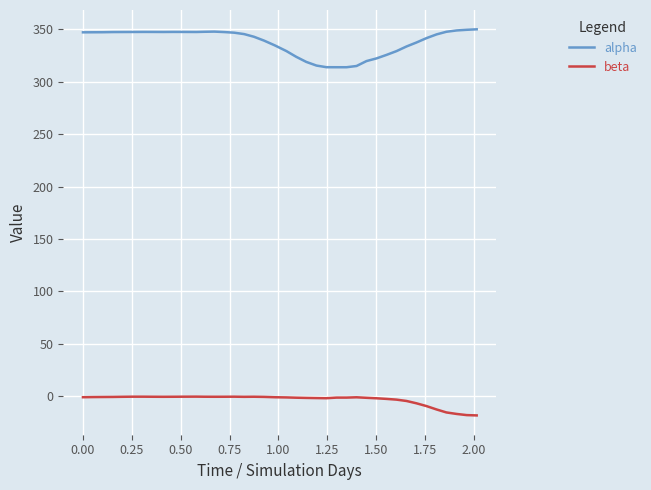

What is the difference between the maximum and minimum values in the alpha series?

36.2